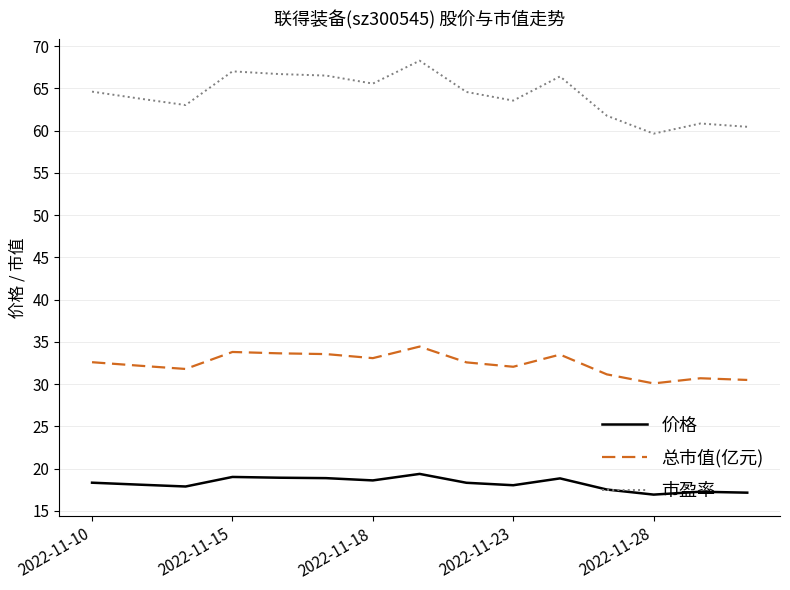

What is the maximum value for 市盈率?

68.3